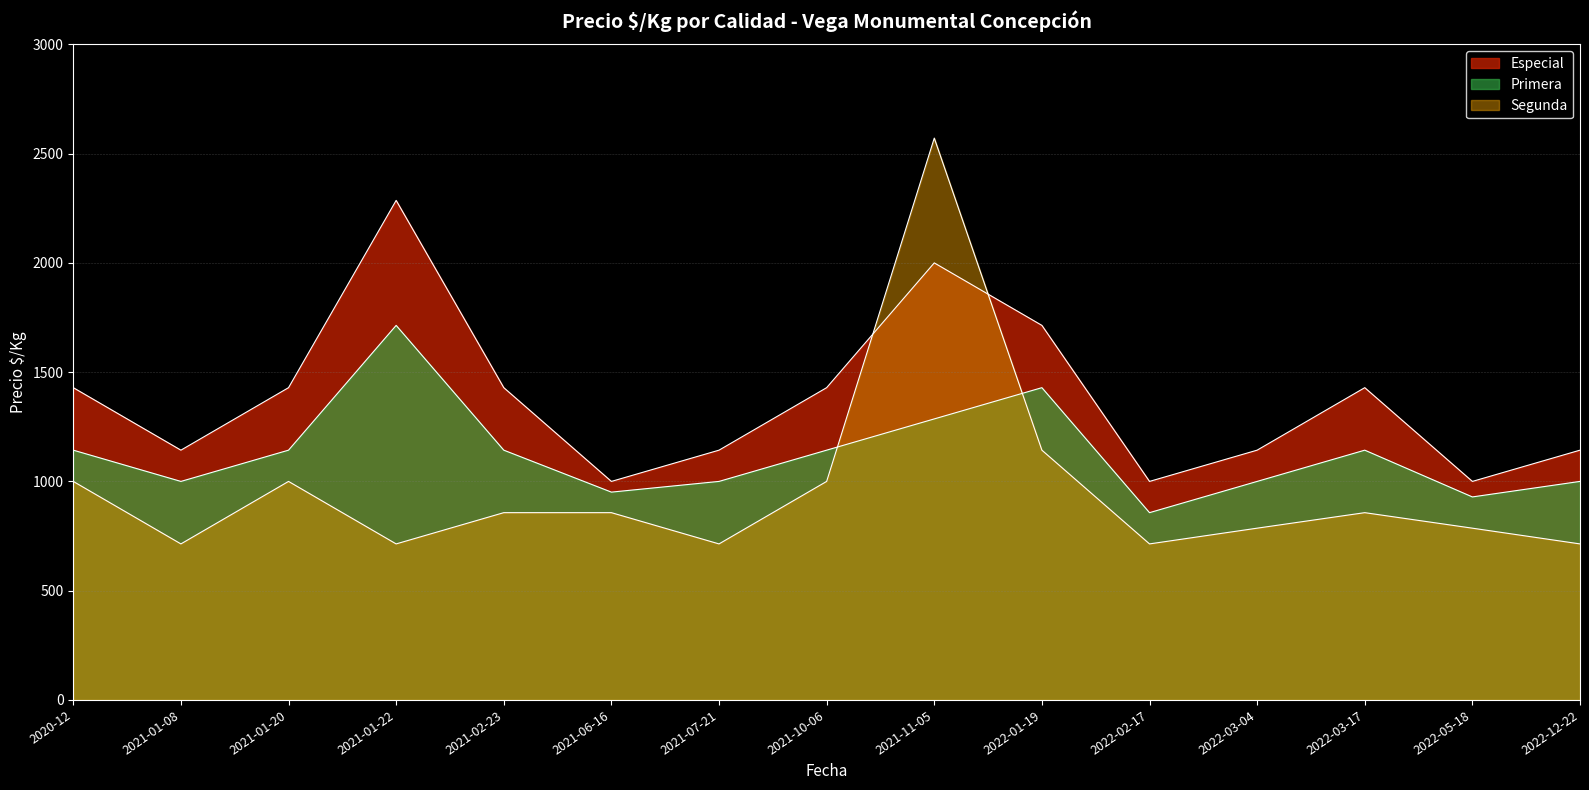

At which label does Primera reach its minimum?

2022-02-17